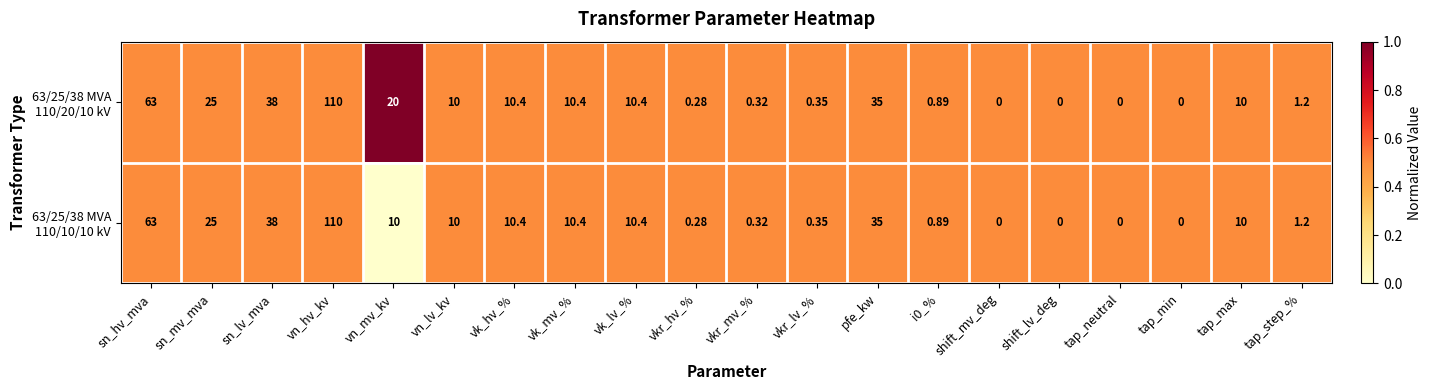

At which category is the sum across all series the highest?

vn_hv_kv